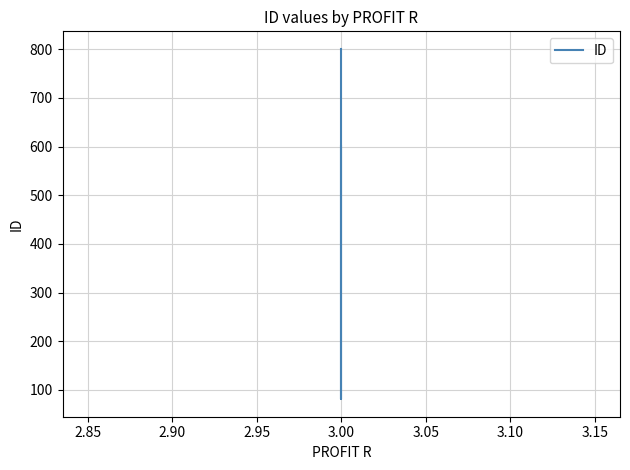

What is the greatest value displayed?

801